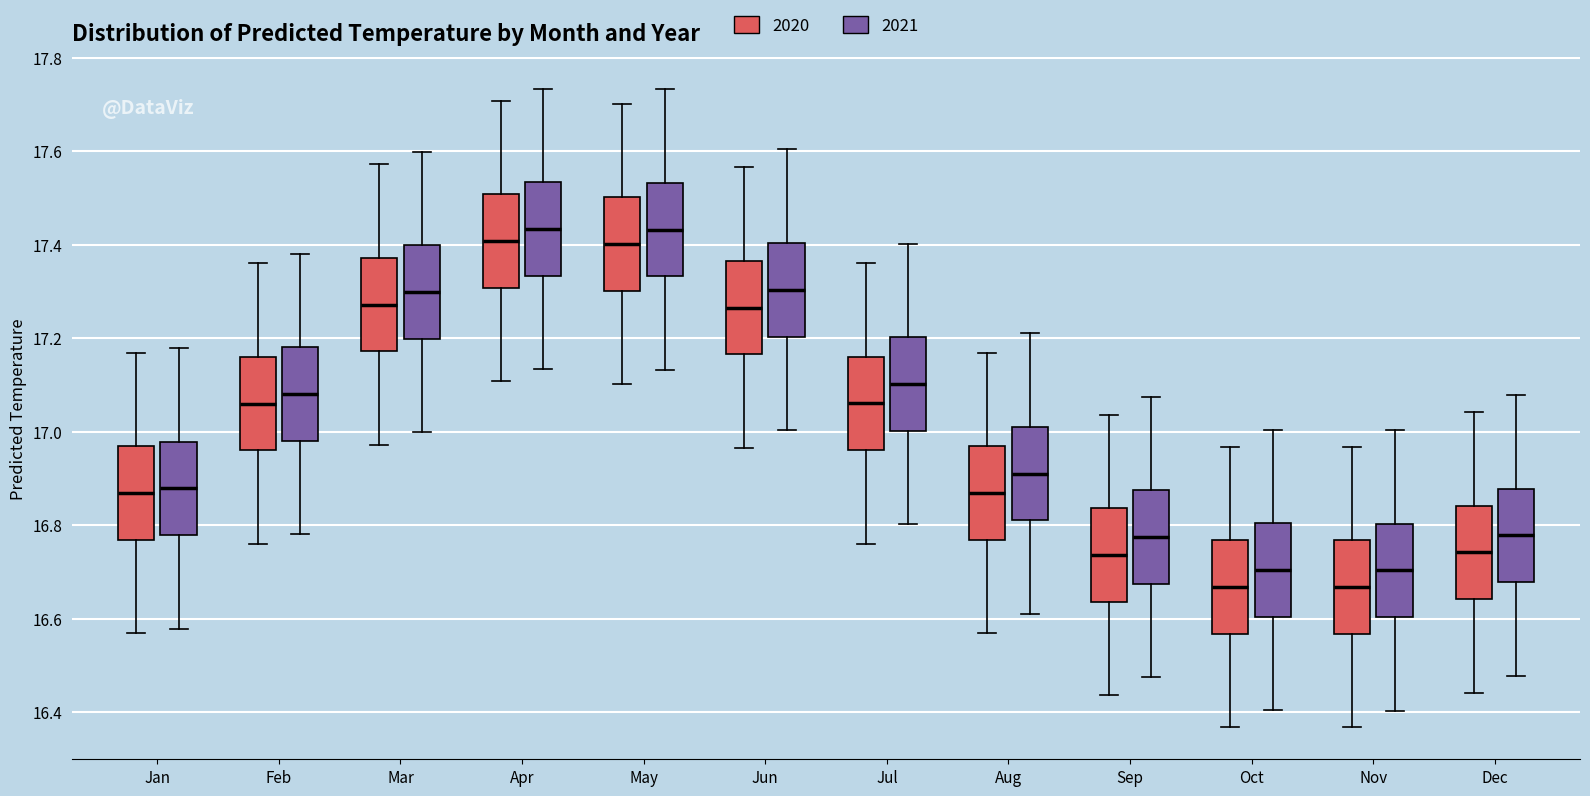

Reading left to right, transcribe this box plot: for each box, give where its median line is, the range the box spans, and where its two whiskers end, as read against the y-axis. The values are not printed on the chart, so give them approximately, as read against the axis.

Jan (2020): median 16.86, box 16.76 to 16.96, whiskers 16.56 to 17.16
Jan (2021): median 16.88, box 16.78 to 16.98, whiskers 16.58 to 17.18
Feb (2020): median 17.06, box 16.96 to 17.16, whiskers 16.76 to 17.36
Feb (2021): median 17.08, box 16.98 to 17.18, whiskers 16.78 to 17.38
Mar (2020): median 17.28, box 17.18 to 17.38, whiskers 16.98 to 17.58
Mar (2021): median 17.30, box 17.20 to 17.40, whiskers 17.00 to 17.60
Apr (2020): median 17.40, box 17.30 to 17.50, whiskers 17.10 to 17.70
Apr (2021): median 17.44, box 17.34 to 17.54, whiskers 17.14 to 17.74
May (2020): median 17.40, box 17.30 to 17.50, whiskers 17.10 to 17.70
May (2021): median 17.44, box 17.34 to 17.54, whiskers 17.14 to 17.74
Jun (2020): median 17.26, box 17.16 to 17.36, whiskers 16.96 to 17.56
Jun (2021): median 17.30, box 17.20 to 17.40, whiskers 17.00 to 17.60
Jul (2020): median 17.06, box 16.96 to 17.16, whiskers 16.76 to 17.36
Jul (2021): median 17.10, box 17.00 to 17.20, whiskers 16.80 to 17.40
Aug (2020): median 16.86, box 16.76 to 16.96, whiskers 16.56 to 17.16
Aug (2021): median 16.90, box 16.80 to 17.00, whiskers 16.60 to 17.20
Sep (2020): median 16.74, box 16.64 to 16.84, whiskers 16.44 to 17.04
Sep (2021): median 16.78, box 16.68 to 16.88, whiskers 16.48 to 17.08
Oct (2020): median 16.66, box 16.56 to 16.76, whiskers 16.36 to 16.96
Oct (2021): median 16.70, box 16.60 to 16.80, whiskers 16.40 to 17.00
Nov (2020): median 16.66, box 16.56 to 16.76, whiskers 16.36 to 16.96
Nov (2021): median 16.70, box 16.60 to 16.80, whiskers 16.40 to 17.00
Dec (2020): median 16.74, box 16.64 to 16.84, whiskers 16.44 to 17.04
Dec (2021): median 16.78, box 16.68 to 16.88, whiskers 16.48 to 17.08